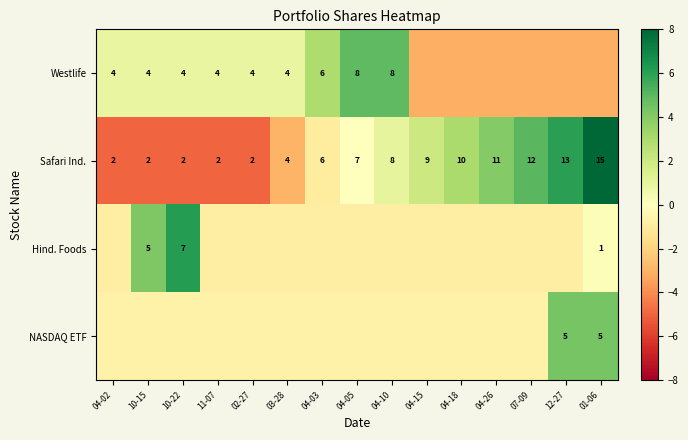

Between 04-10 and 03-28, which is larger?

04-10